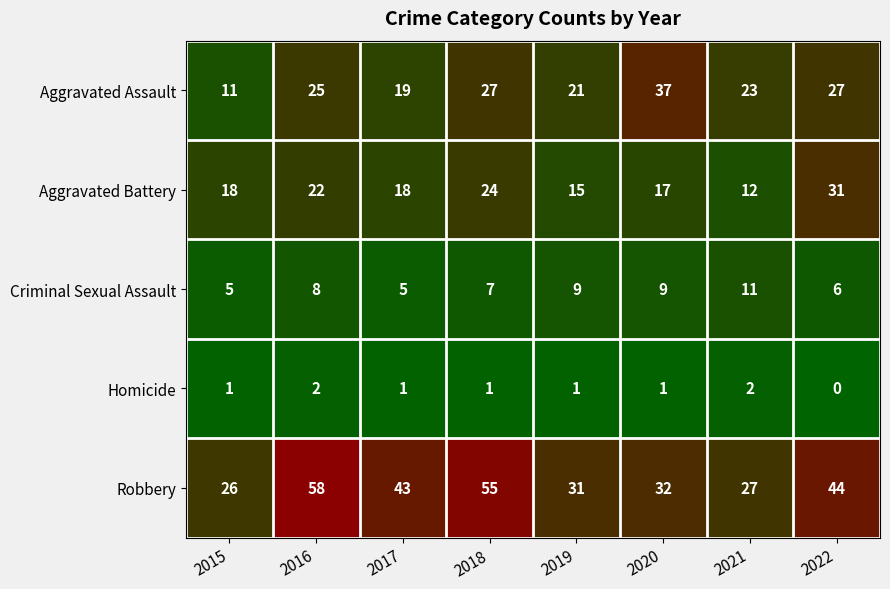

How many data points in Criminal Sexual Assault are less than 8?

4